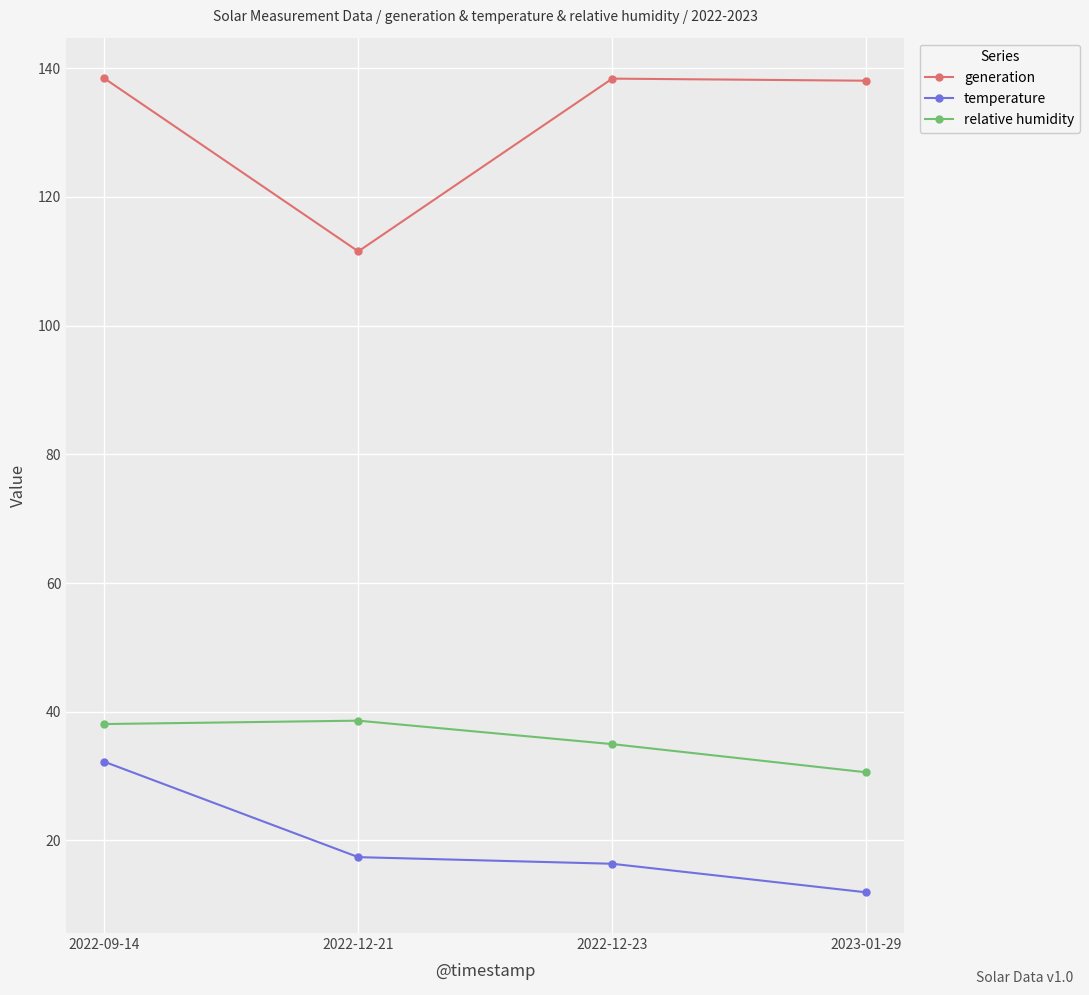

True or false: generation has more than 2 interior local peaks.

False